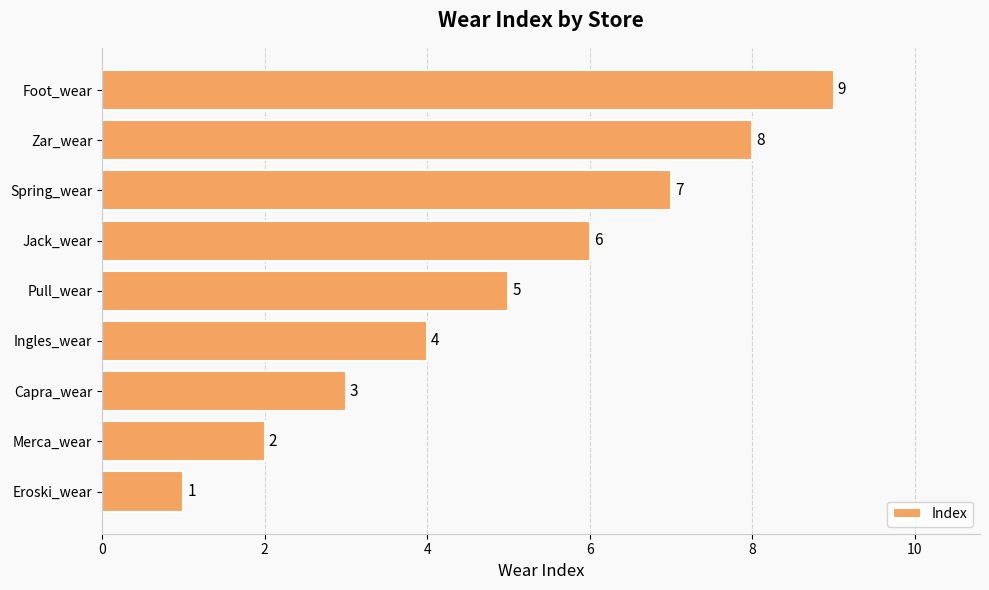

What is the difference between the maximum and second lowest values?

7